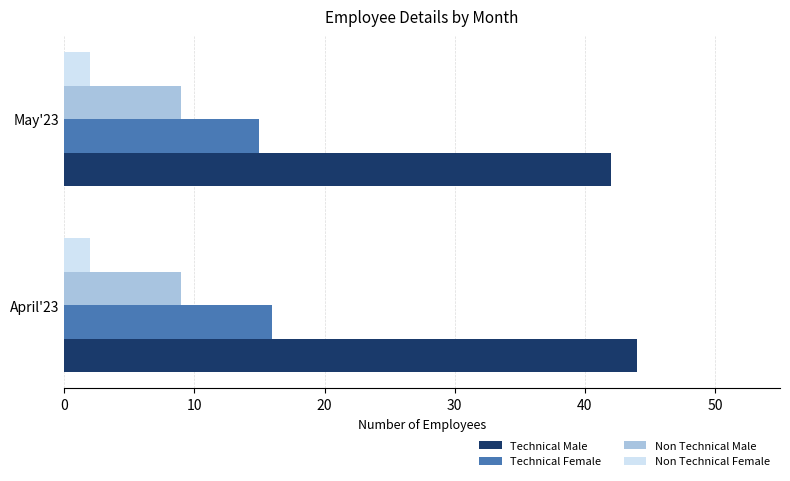

What is the spread (max minus min) of values at May'23?

40